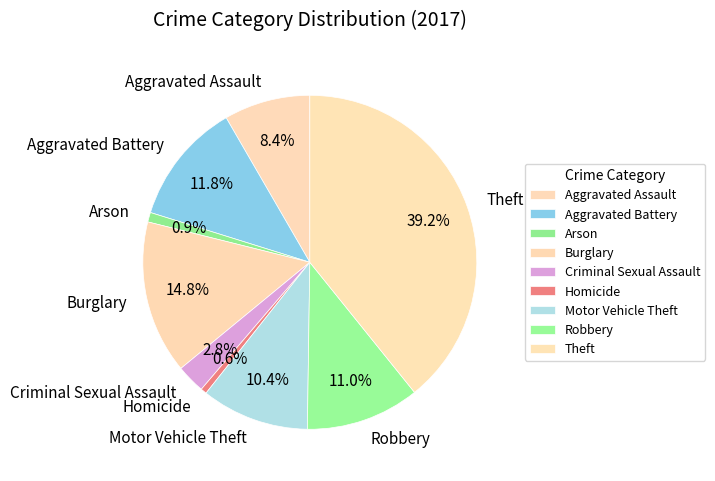

What is the largest slice in the pie chart?

Theft